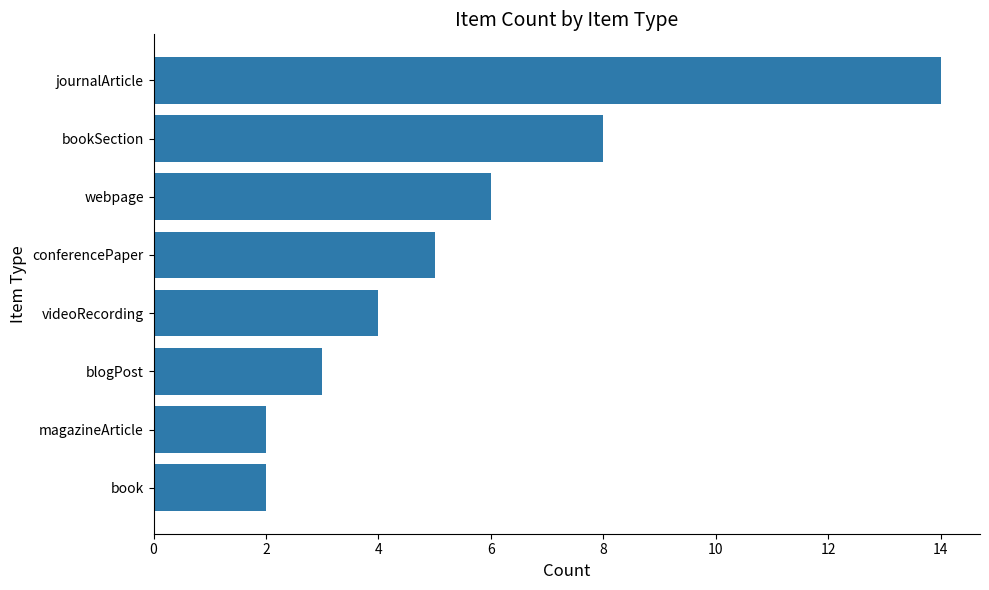

Is it true that the value at videoRecording is 7?

False